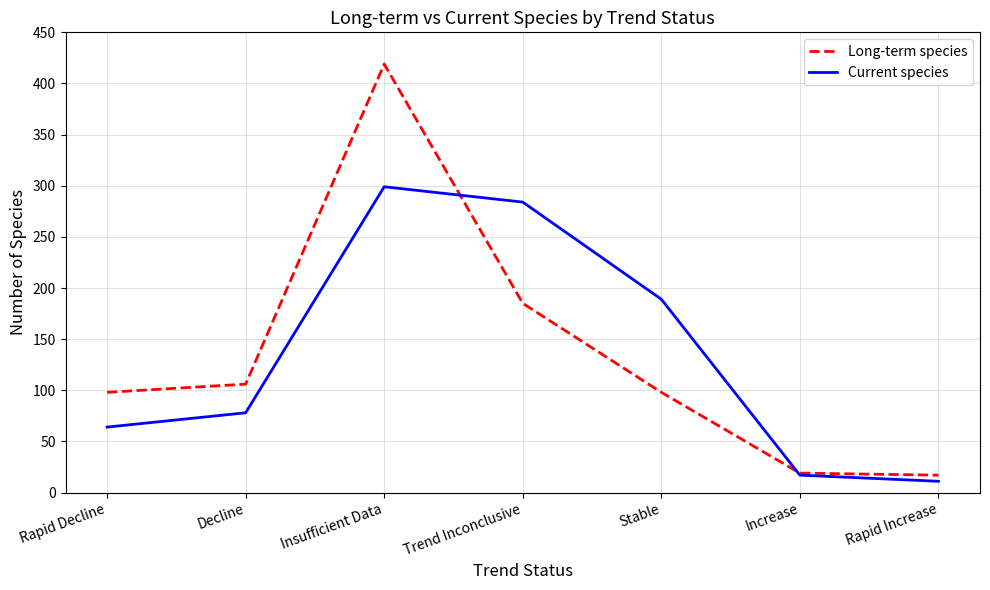

Which series ends up on top after the final intersection of Long-term species and Current species?

Long-term species